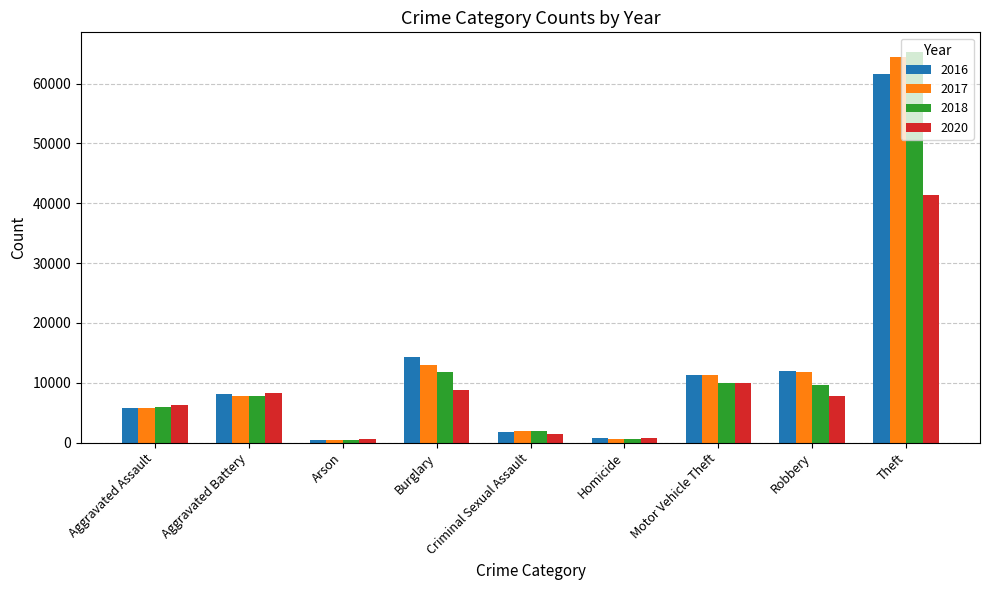

What is the lowest value of the 2016 series?

515